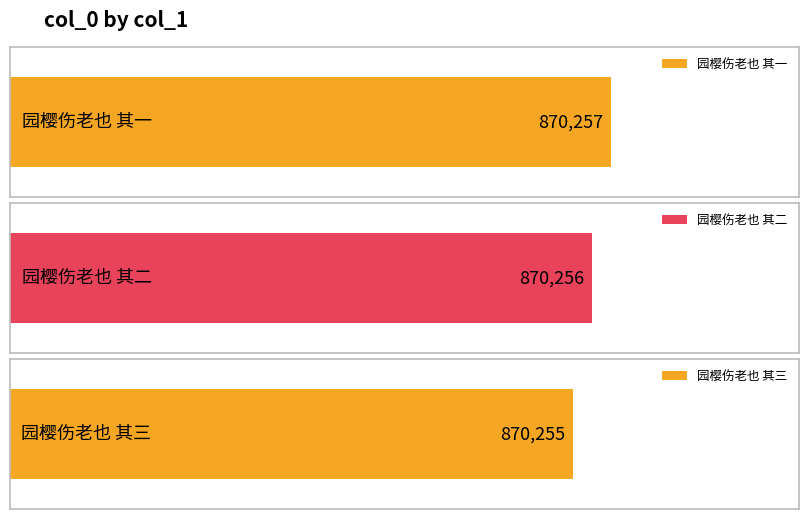

Which category has the lowest value across all series?

园樱伤老也 其三